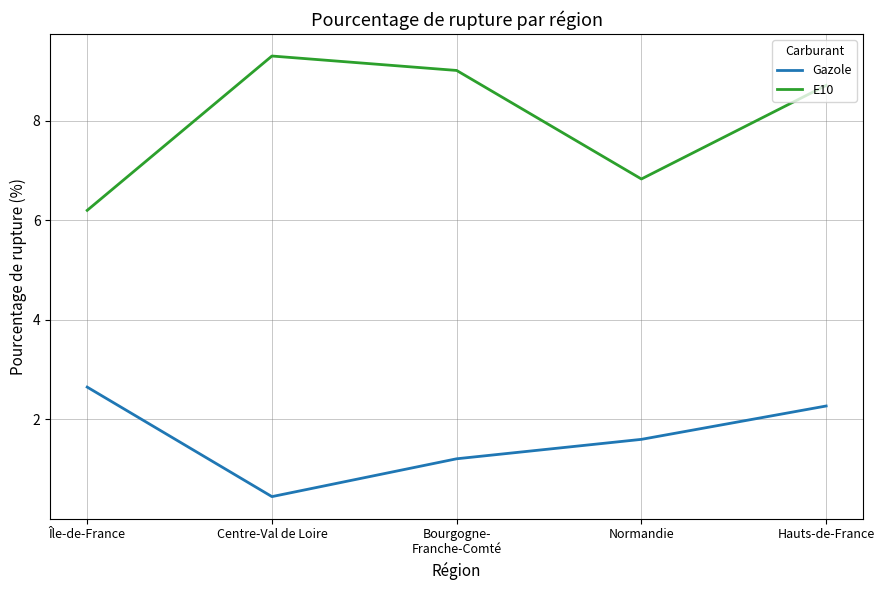

Where does the E10 series first go above 8?

Centre-Val de Loire